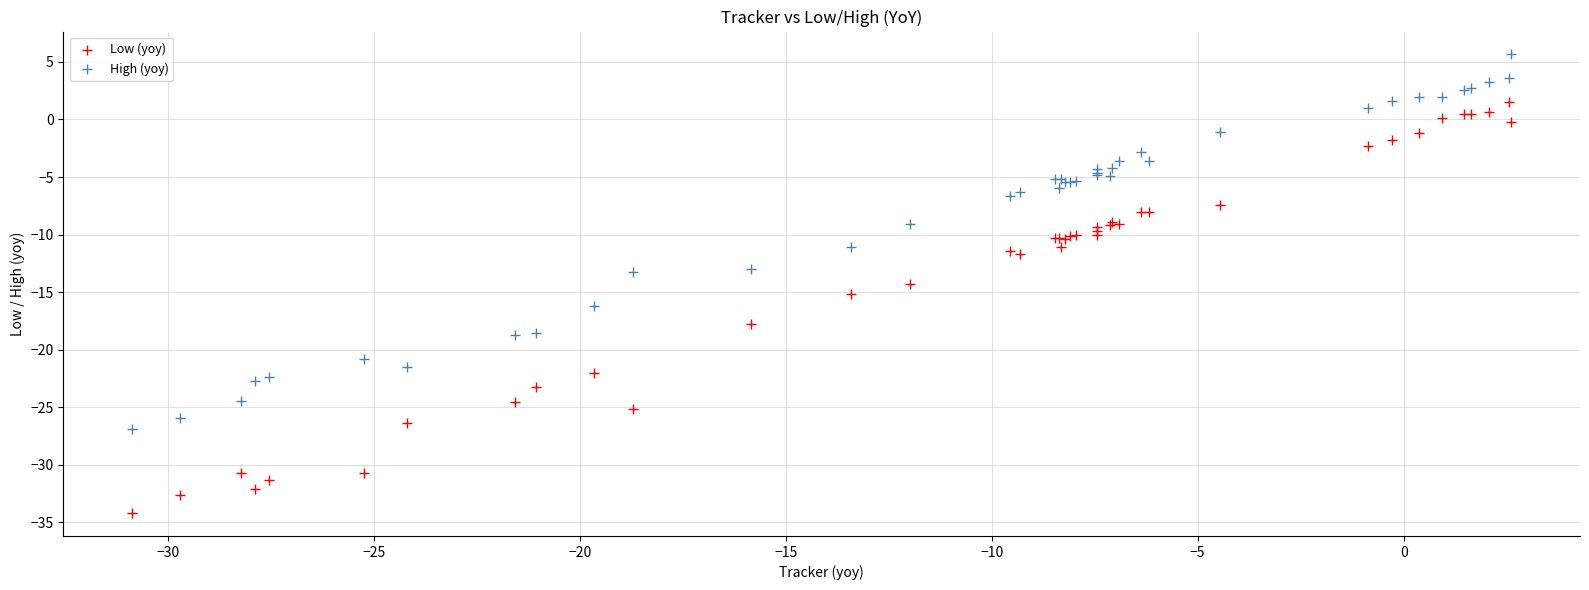

Which series contains the lowest Y value?

Low (yoy)